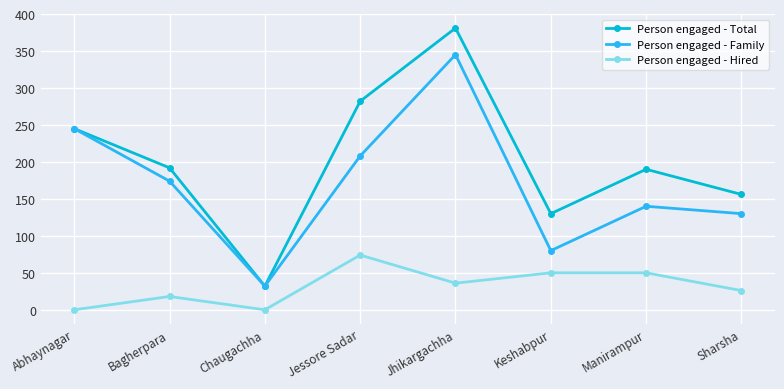

Which series changed the most between Chaugachha and Jessore Sadar?

Person engaged - Total